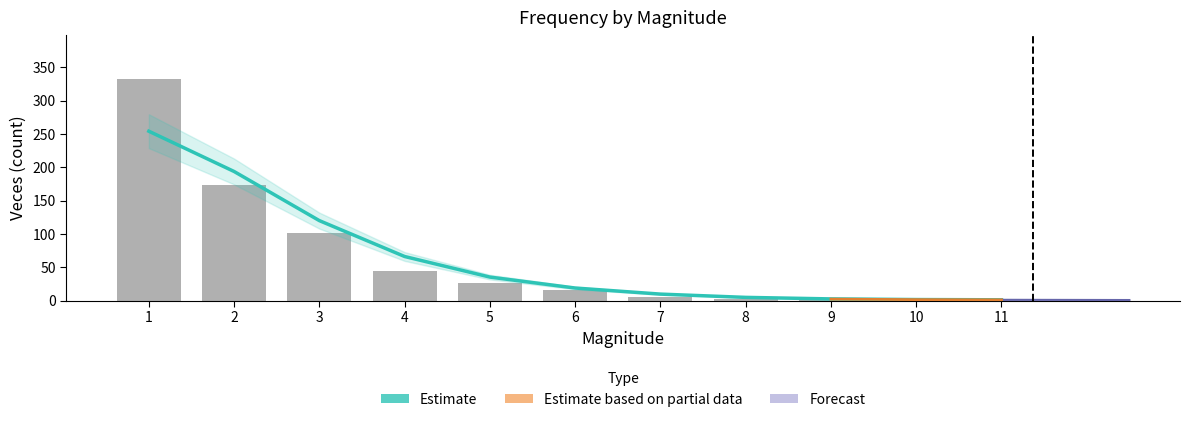

What is the maximum value for Observed count?

332.0